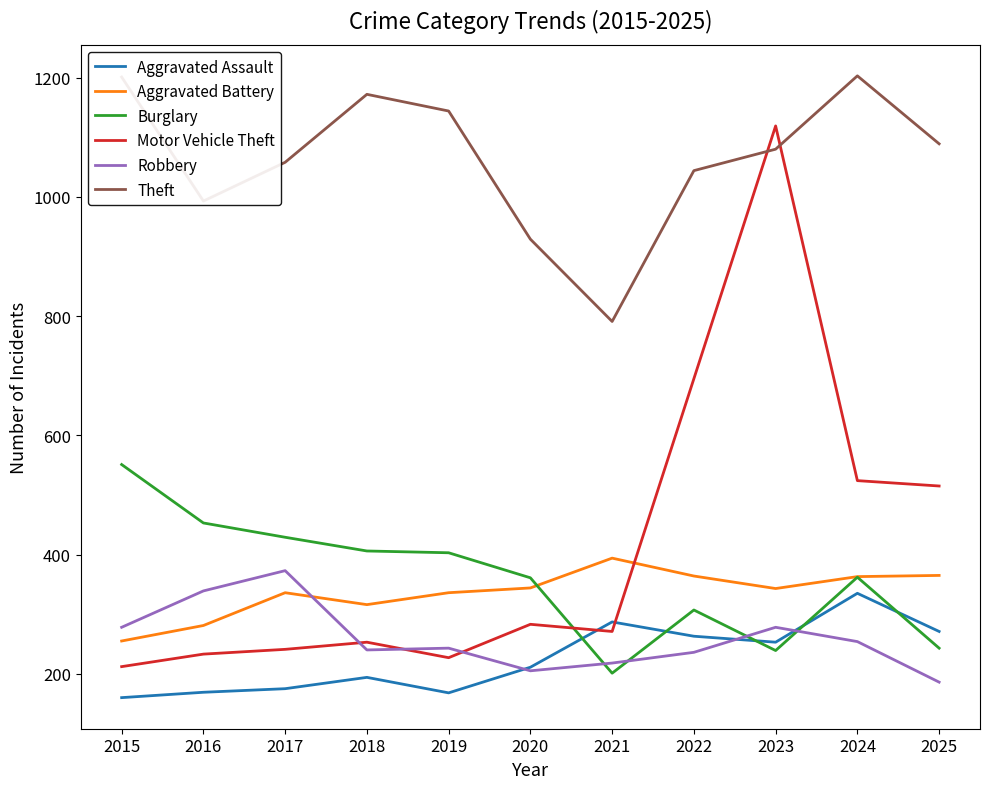

What is the maximum value shown in the chart?

1203